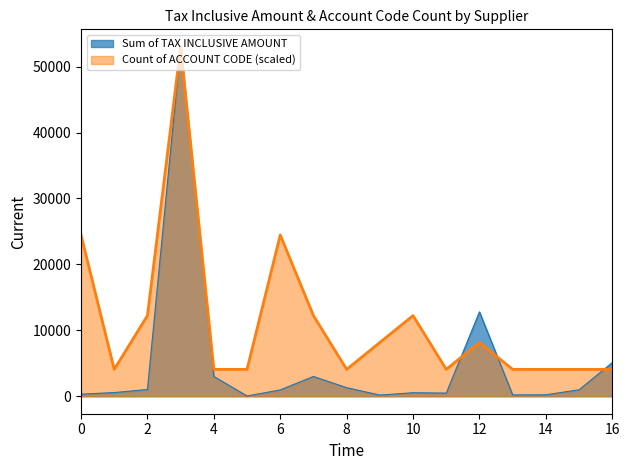

After their last crossing, which series has the higher values: Count of ACCOUNT CODE or Sum of TAX INCLUSIVE AMOUNT?

Sum of TAX INCLUSIVE AMOUNT